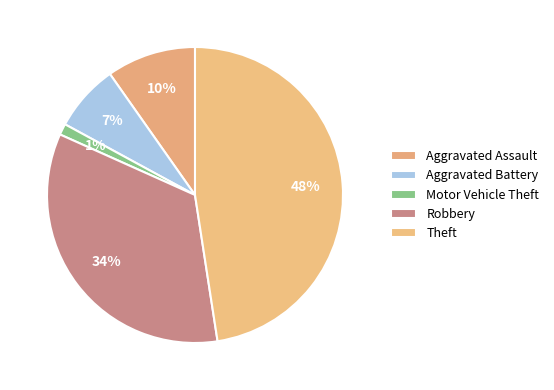

Does Theft account for over 50% of the chart?

No